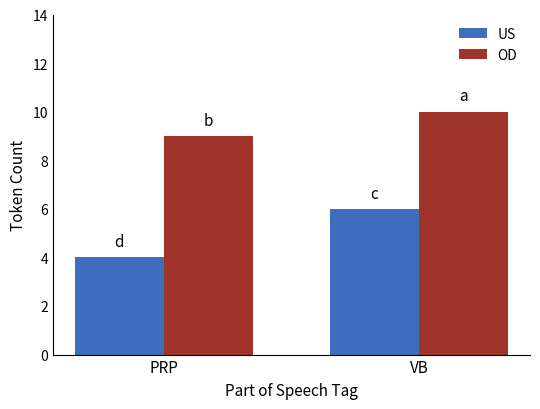

What is the label of the 1st bar from the left?

PRP